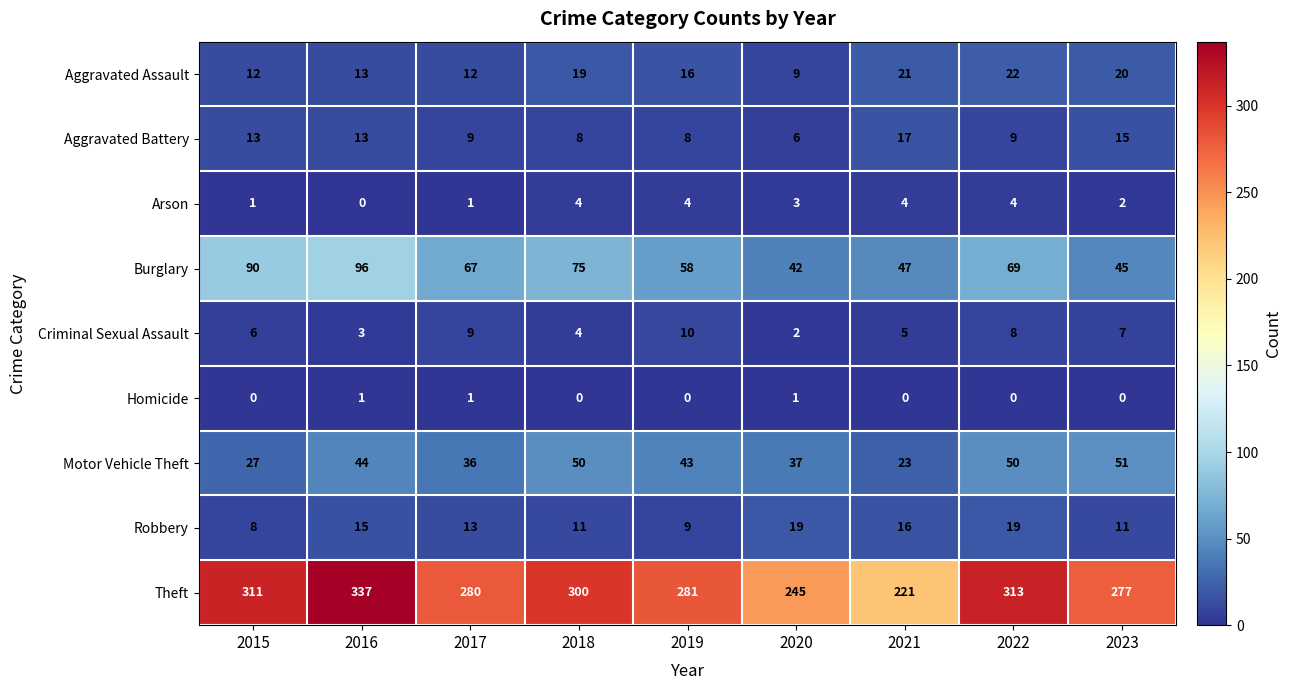

Rank the series by their maximum value, from highest to lowest.

Theft, Burglary, Motor Vehicle Theft, Aggravated Assault, Robbery, Aggravated Battery, Criminal Sexual Assault, Arson, Homicide